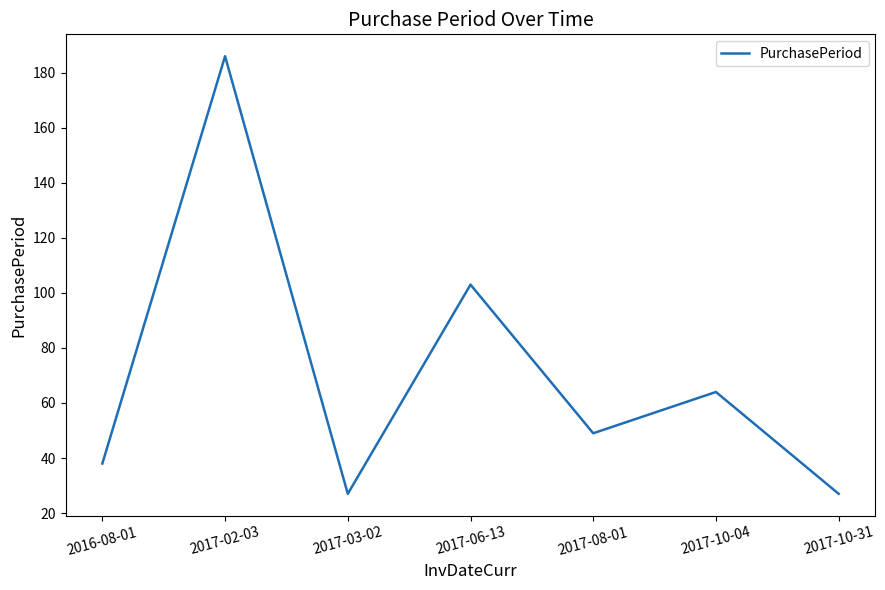

Is it true that the value at 2017-10-04 is 64?

True